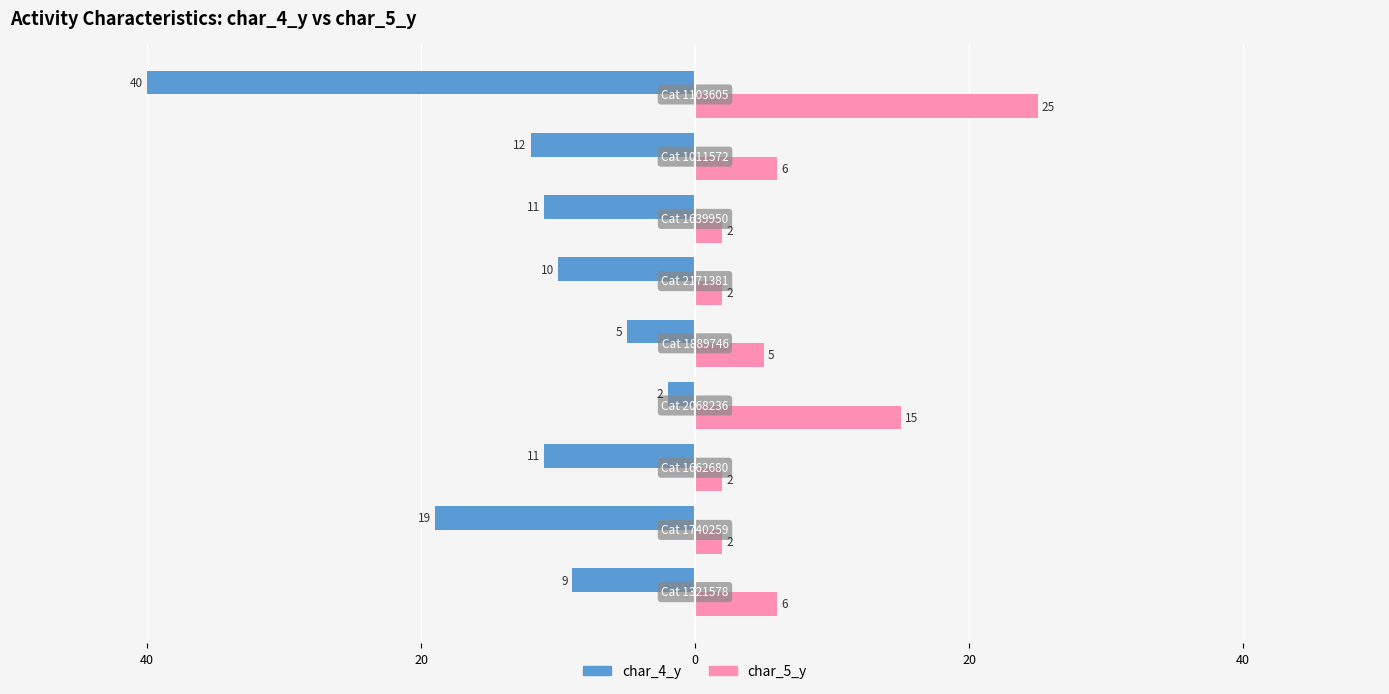

What is the value of the char_5_y bar at the 6th from the left?

2